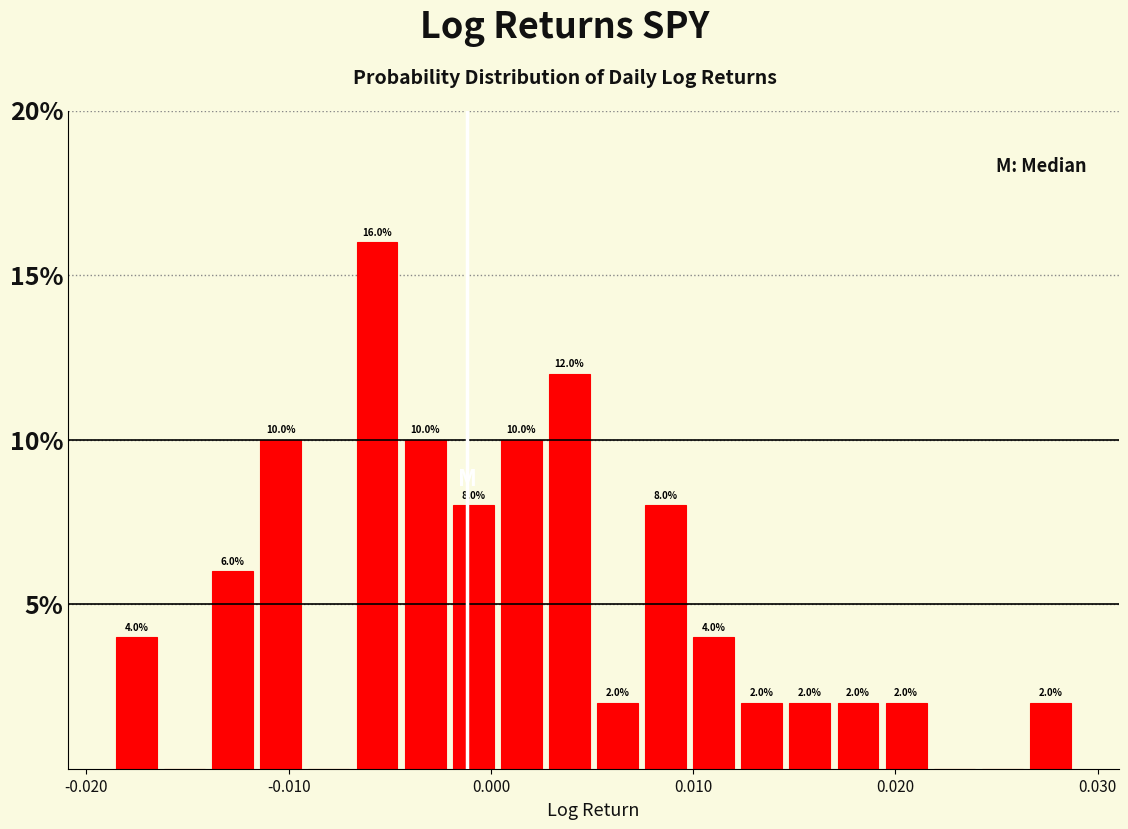

Around what value on the x-axis is the tallest bar? Give the approximate position of its centre, as read against the axis.

-0.006